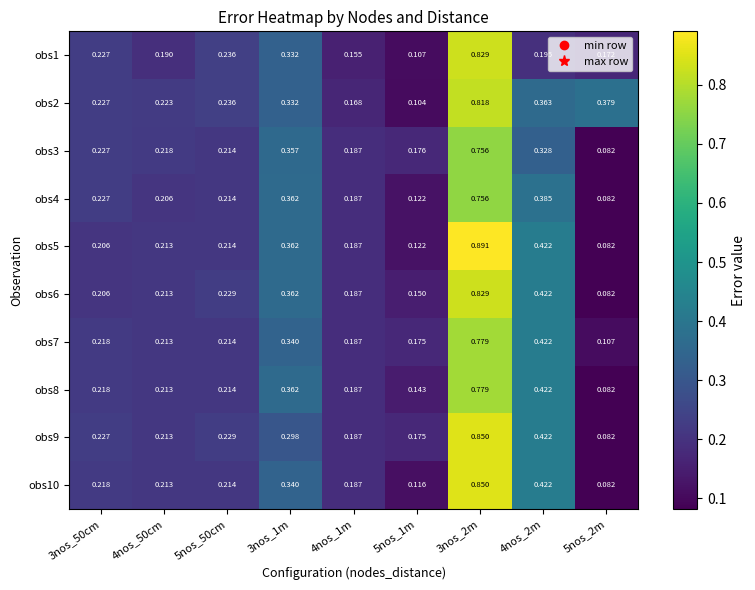

At which category is the sum across all series the highest?

3nos_2m